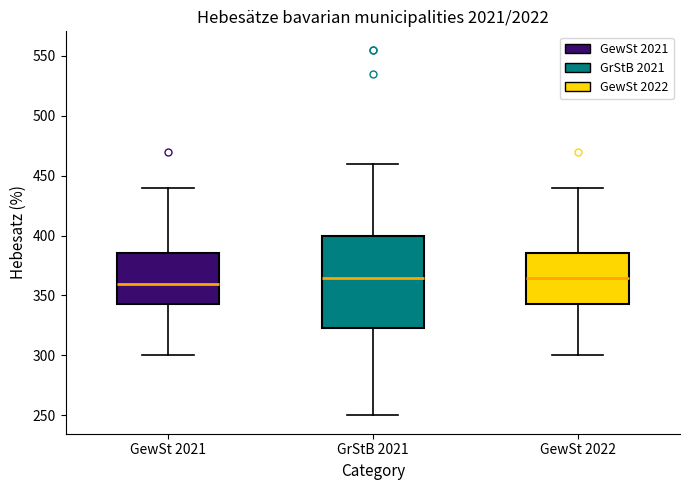

Where does the upper whisker of the box for GewSt 2022 end on the y-axis? The values are not printed on the chart, so give them approximately, as read against the axis.

440